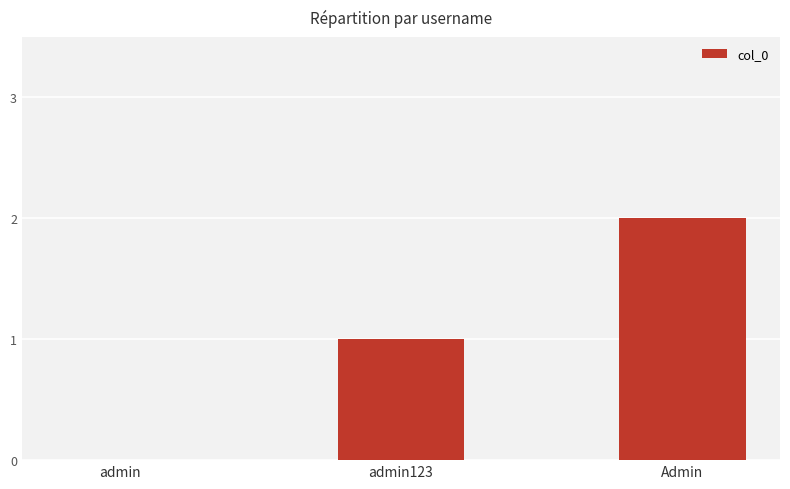

What is the difference between the values at Admin and admin123?

1